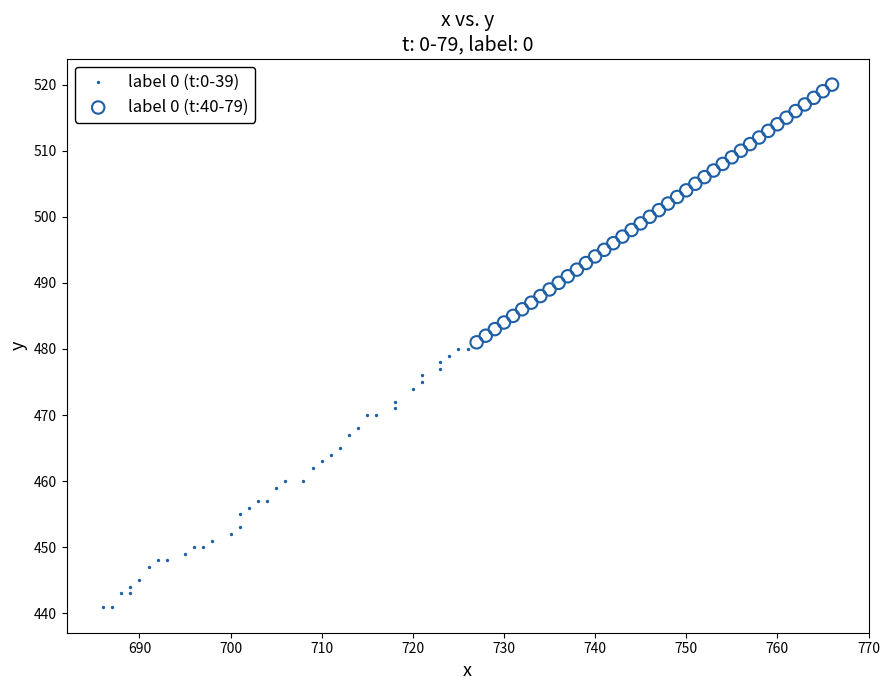

Which series contains the highest Y value?

label 0 (t:40-79)